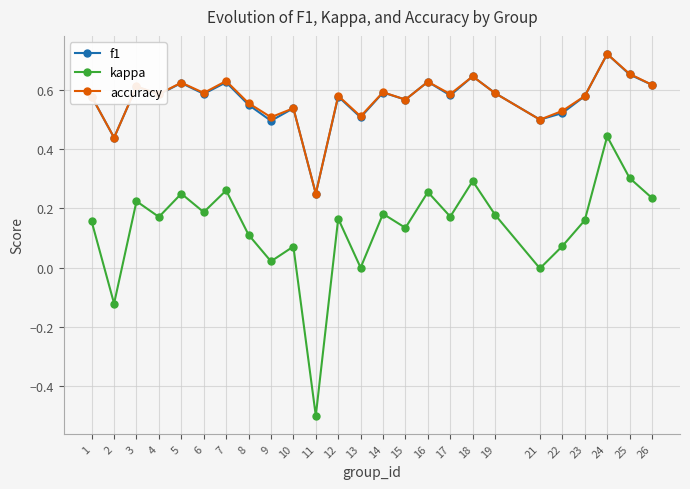

How many interior local peaks does the kappa series have?

9